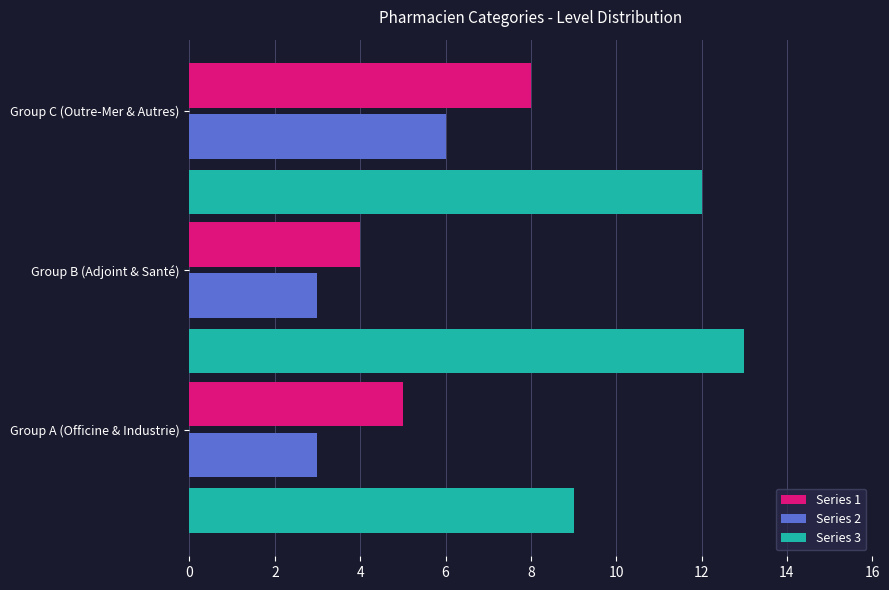

The Series 2 series shows 3 at Group B (Adjoint & Santé). True or false?

True